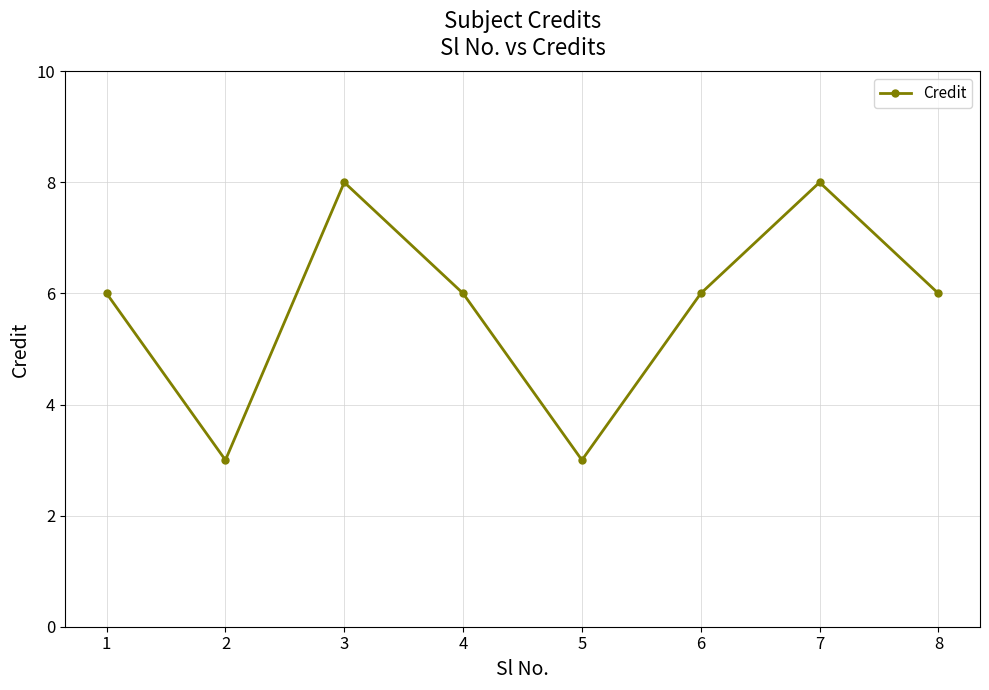

The value at 1 is 6. True or false?

True